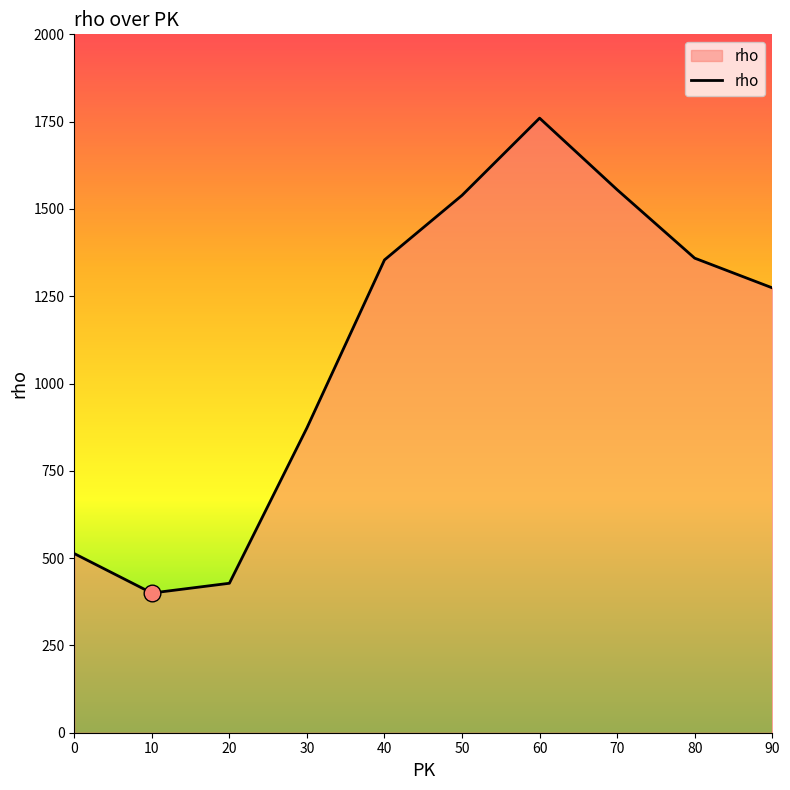

What is the change in value from 0 to 70?

+1042